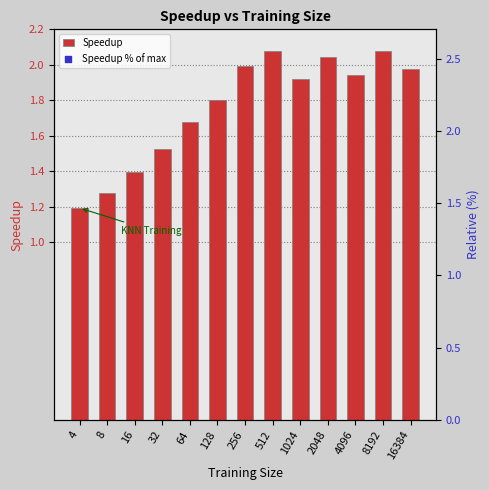

What is the total value across all series at 4?

58.6